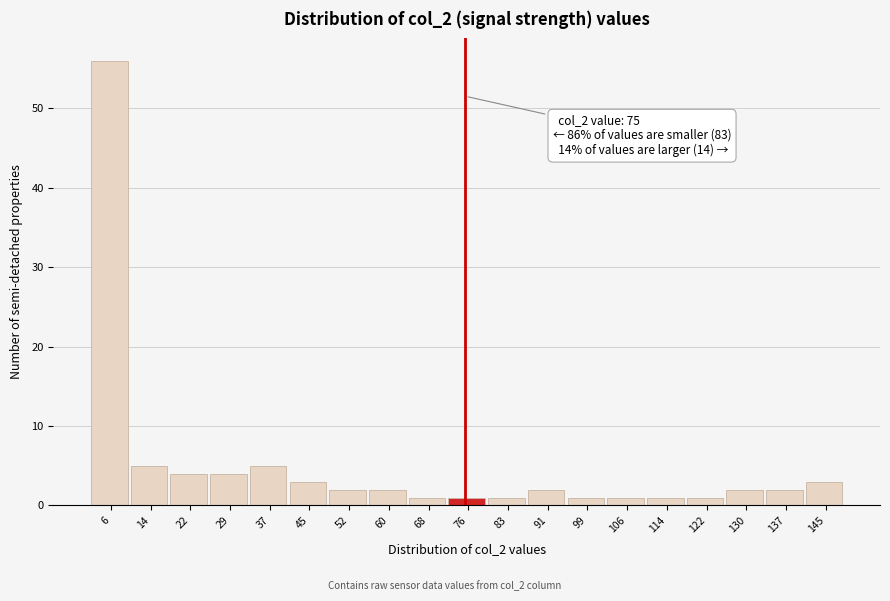

Which range on the x-axis has the tallest bar?

2 to 10